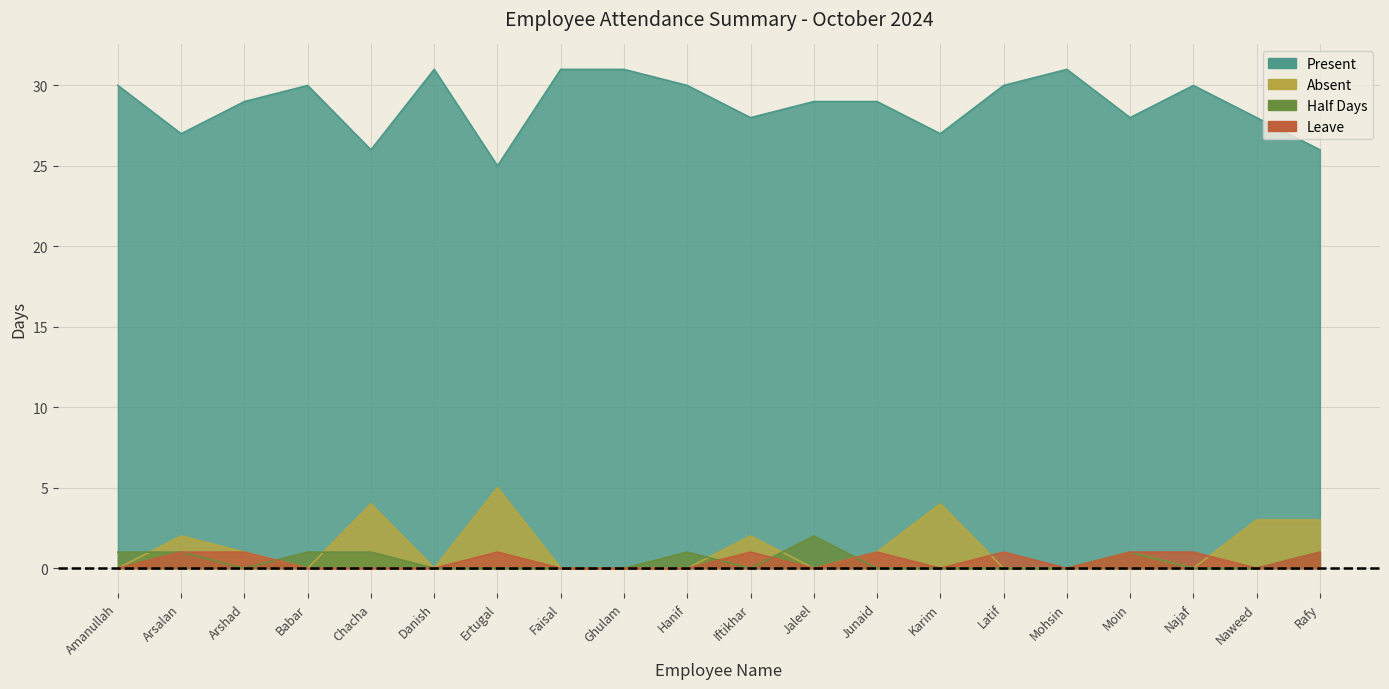

Which category has the lowest value in the Absent series?

Amanullah